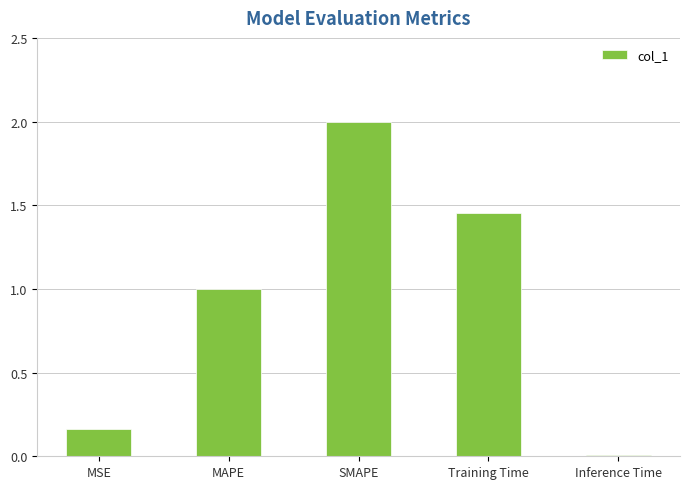

At which category does the chart reach its minimum across all series?

Inference Time